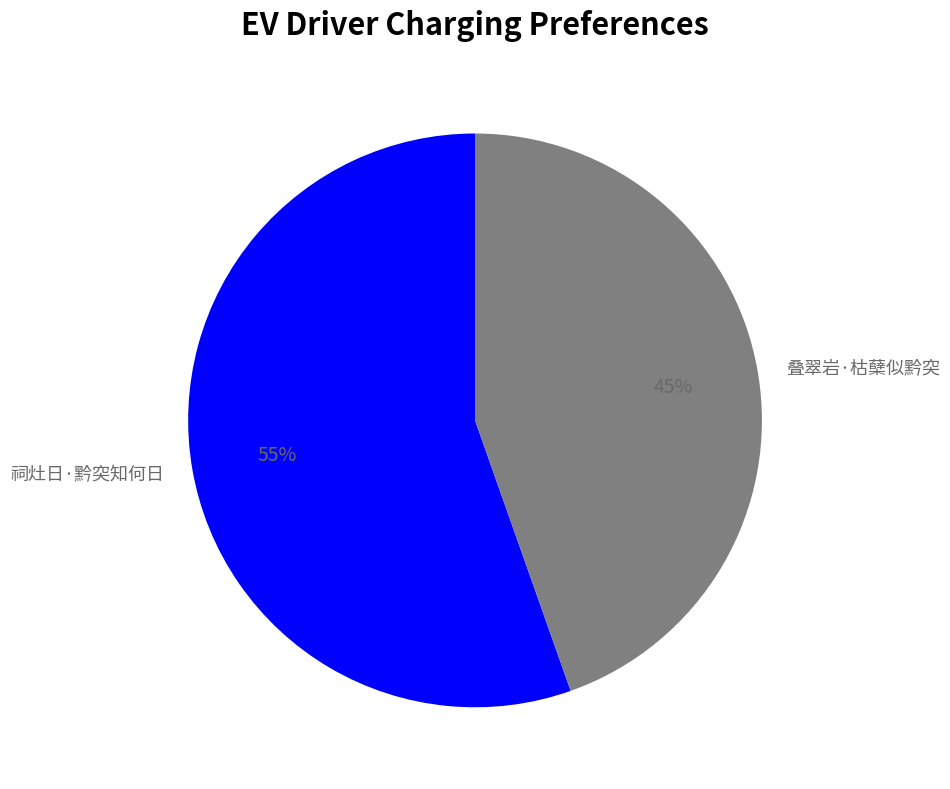

To the nearest percent, what is the combined percentage of 祠灶日·黔突知何日 and 叠翠岩·枯蘖似黔突?

100%